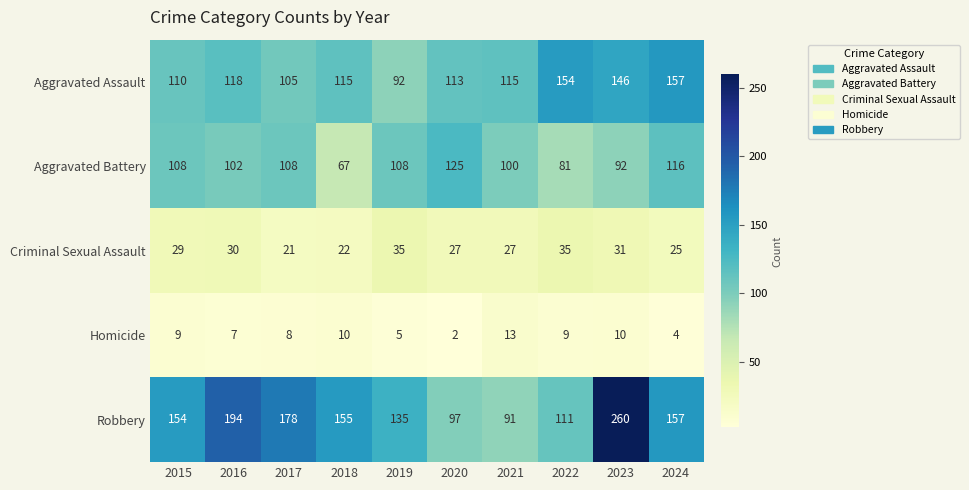

What is the difference between the Aggravated Battery values at 2024 and 2015?

8